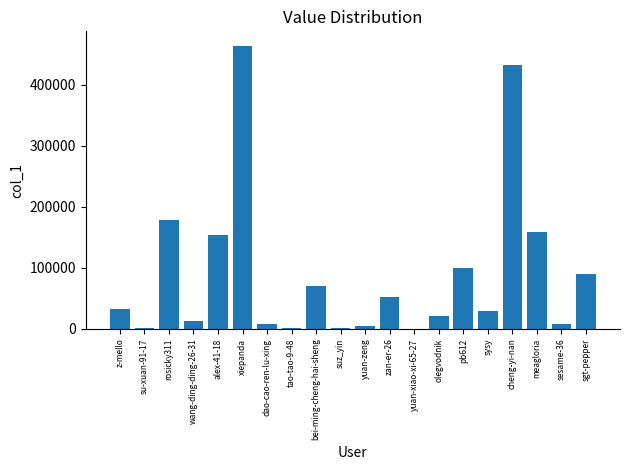

At which category does the chart reach its peak across all series?

xiepanda